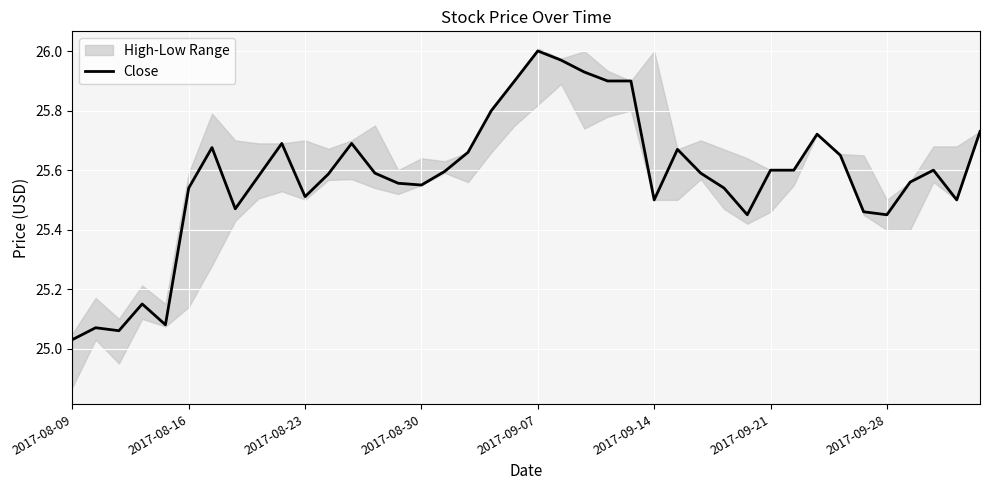

Reading left to right, what are all the values shown in this chart?

25.0	25.1	25.1	25.1	25.1	25.5	25.7	25.5	25.6	25.7	25.5	25.6	25.7	25.6	25.6	25.5	25.6	25.7	25.8	25.9	26.0	26.0	25.9	25.9	25.9	25.5	25.7	25.6	25.5	25.5	25.6	25.6	25.7	25.6	25.5	25.5	25.6	25.6	25.5	25.7